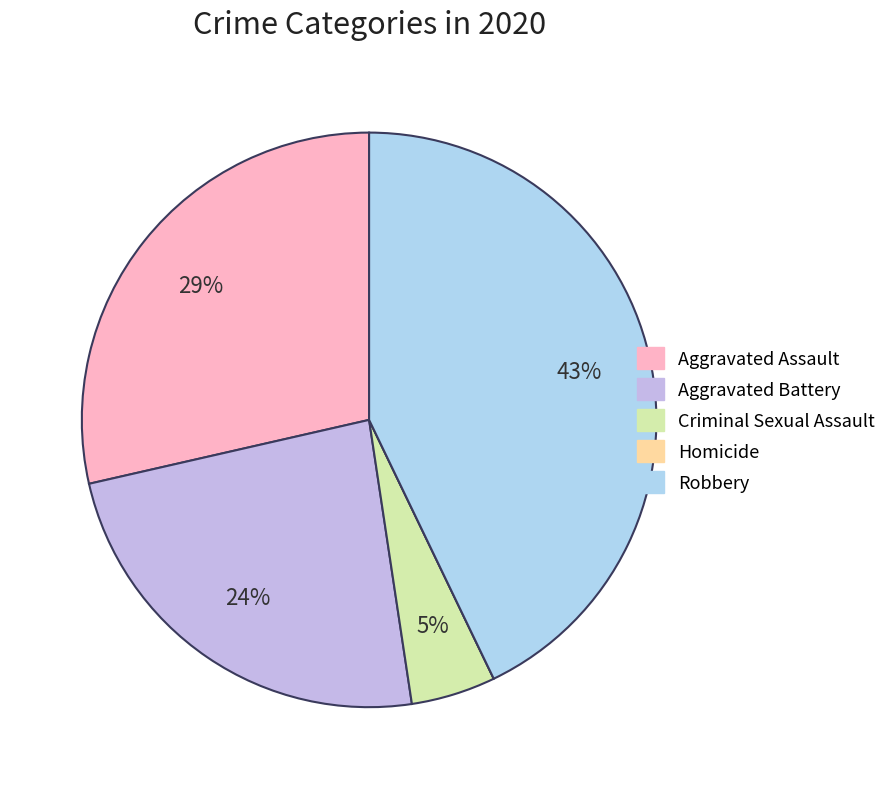

Is there any slice that represents more than half of the pie?

No